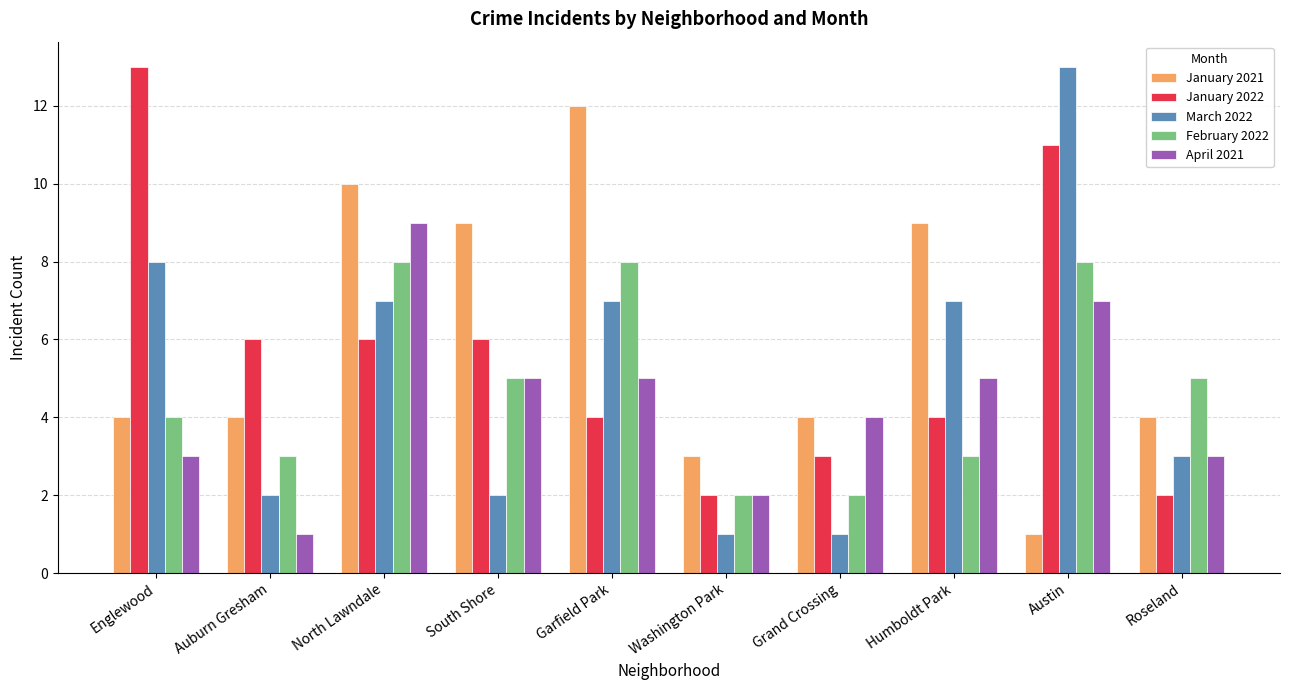

The January 2022 series shows 3 at Roseland. True or false?

False